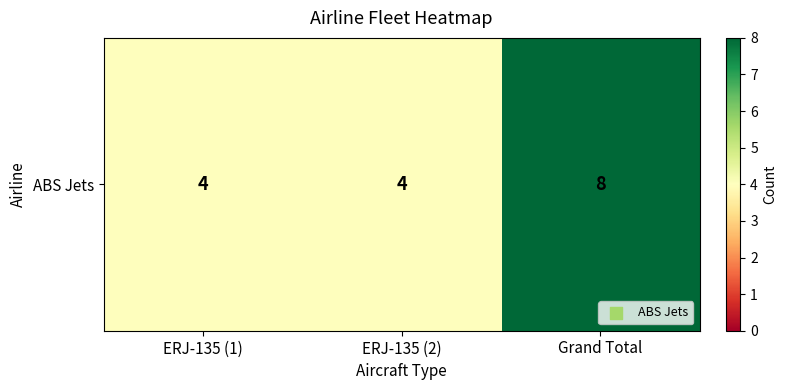

Reading left to right, extract all data points from this chart.

ERJ-135 (1)=4	ERJ-135 (2)=4	Grand Total=8